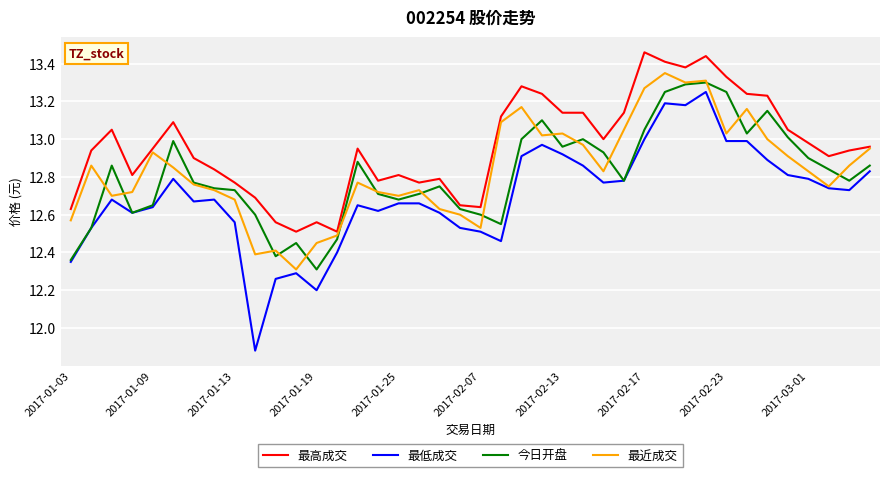

True or false: 最高成交 and 最低成交 cross at least once.

False